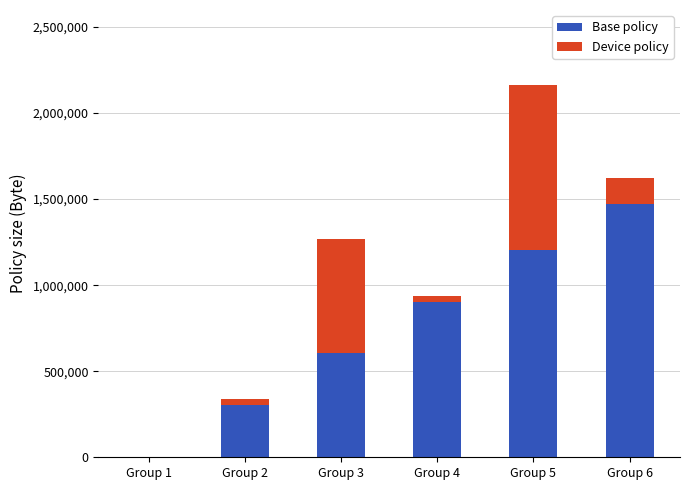

Are the bars horizontal?

No